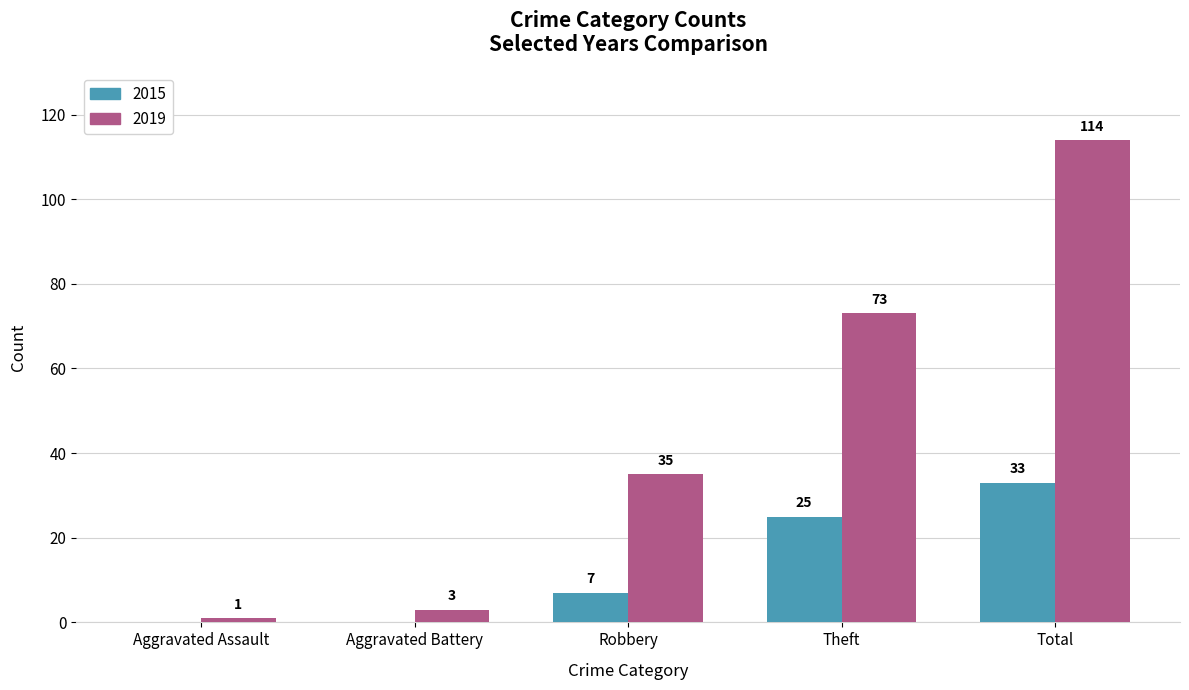

How many 2015 values are between 0 and 25?

4